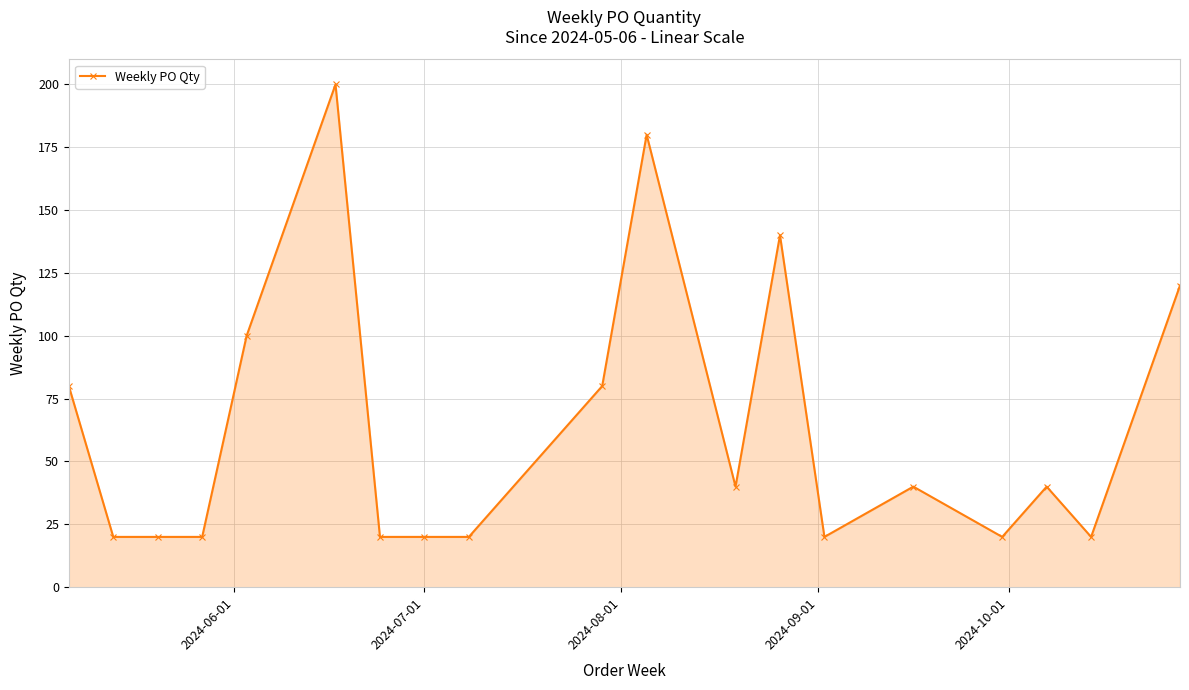

What is the sum of all values?

1200